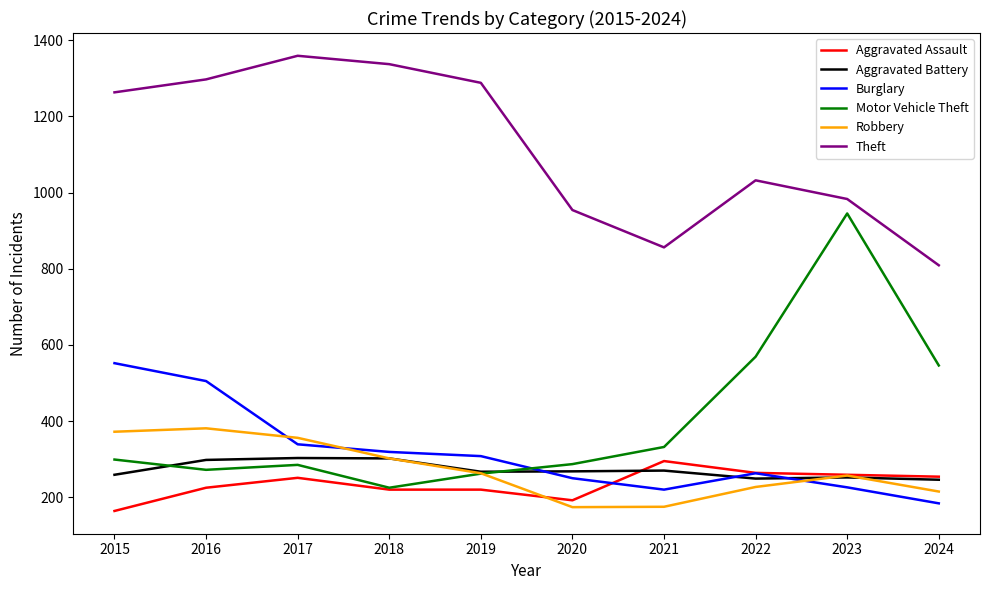

Where is the first local maximum for Aggravated Assault?

2017